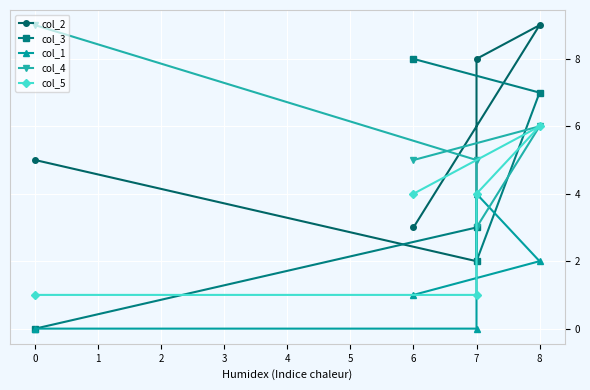

What is the greatest value displayed?

9